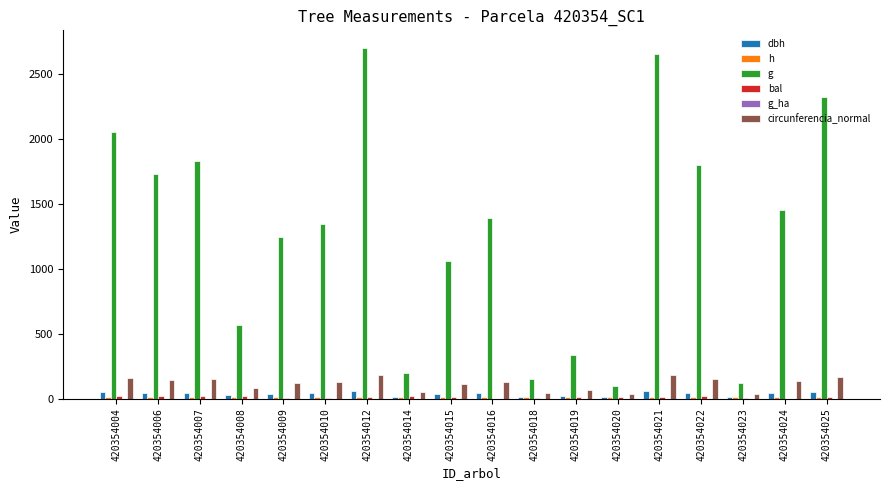

What is the value of the bal bar at the 18th from the left?

16.7